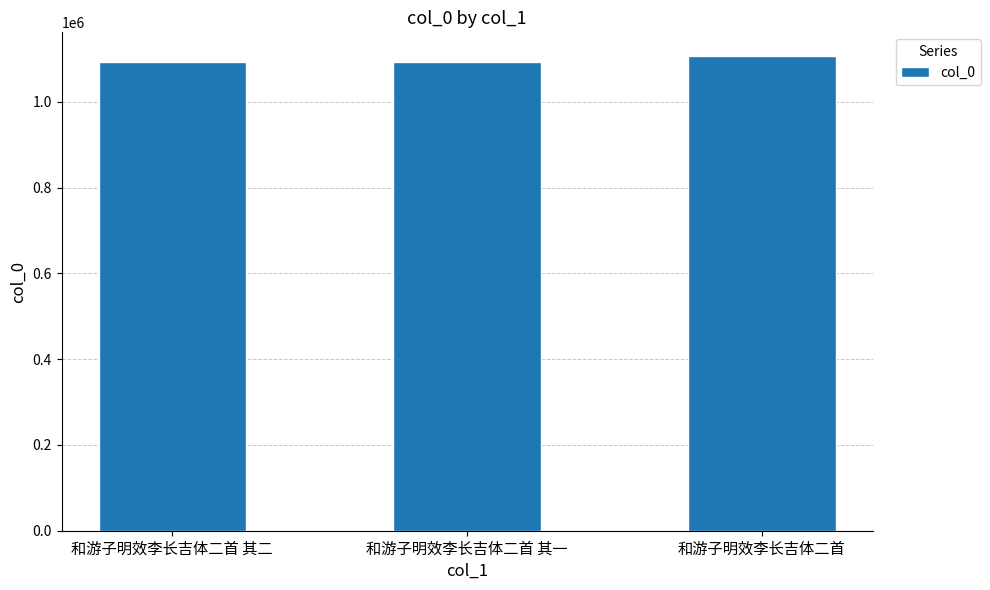

The value at 和游子明效李长吉体二首 is 705361. True or false?

False